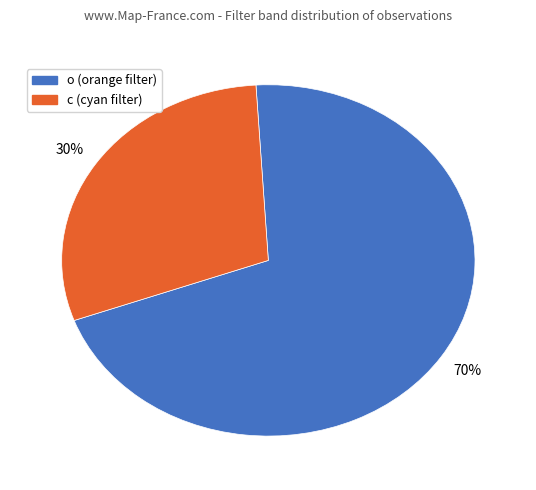

What percentage is the o slice, to the nearest percent?

70%